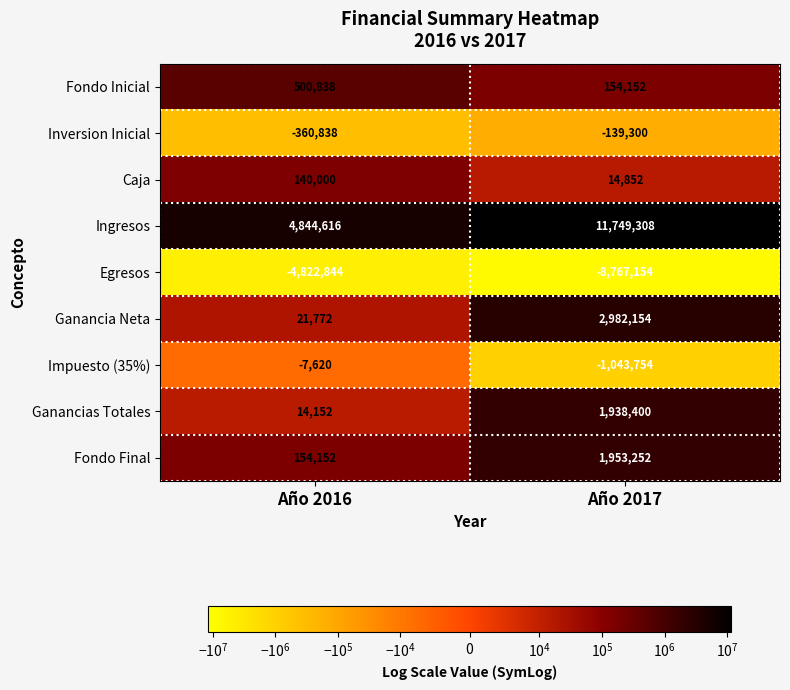

Rank the series at Año 2016 from lowest to highest value.

Egresos, Inversion Inicial, Impuesto (35%), Ganancias Totales, Ganancia Neta, Caja, Fondo Final, Fondo Inicial, Ingresos